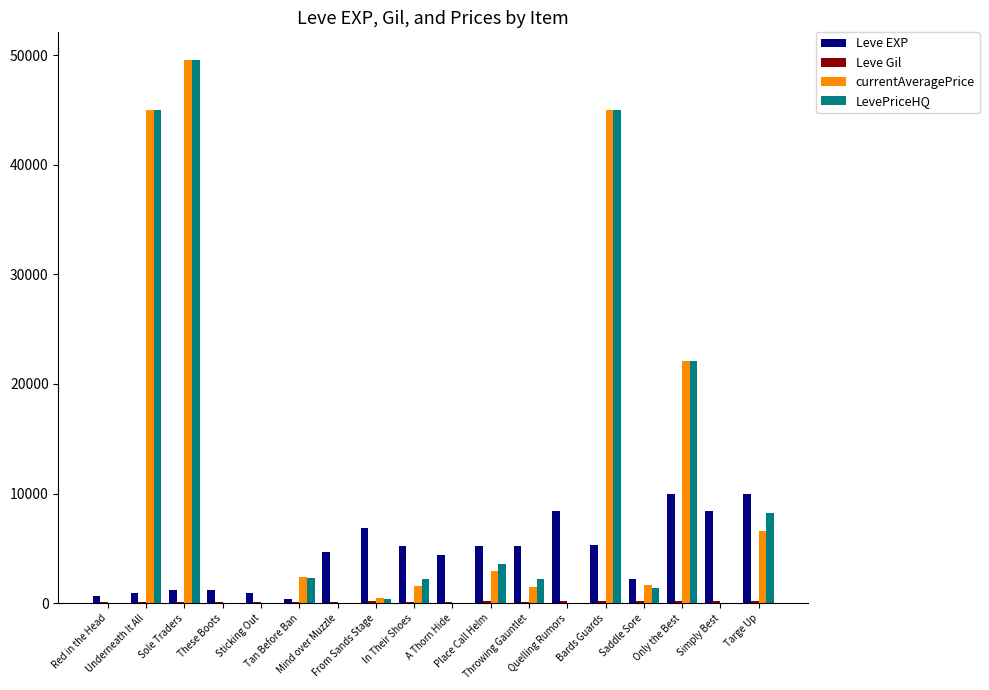

What is the maximum value for Leve EXP?

9990